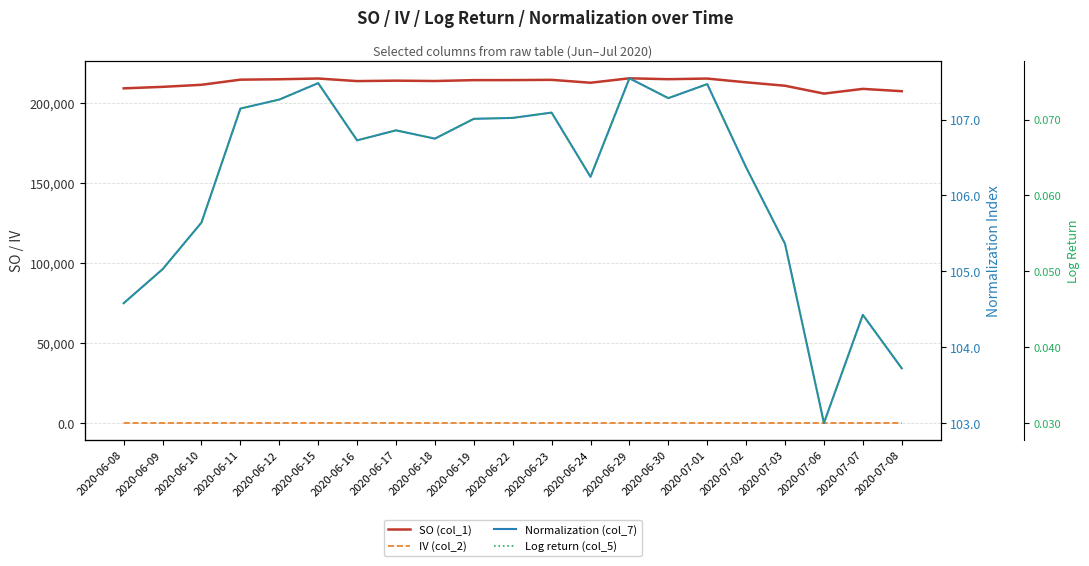

True or false: SO (col_1) and Normalization (col_7) intersect in this chart.

False